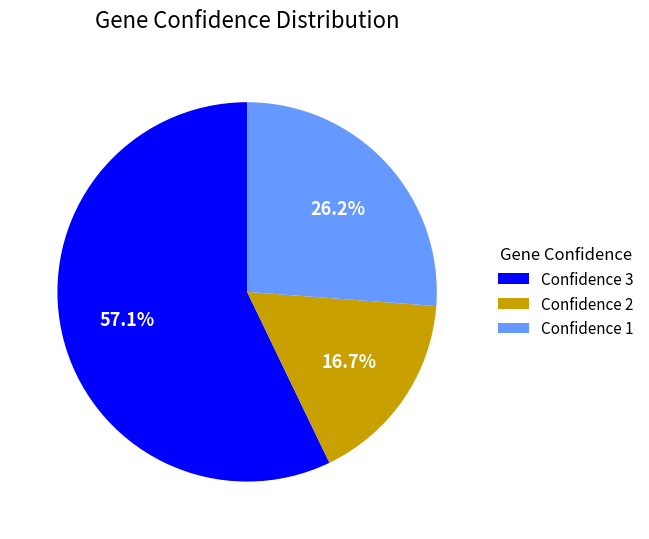

Which category accounts for the majority?

Confidence 3